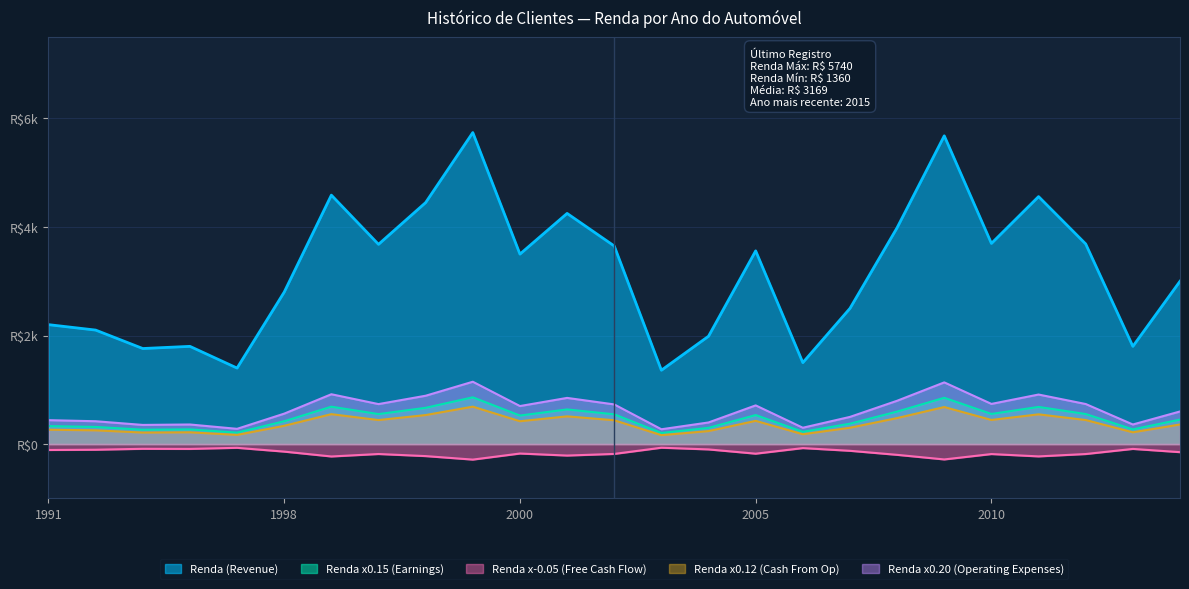

Does the chart have visible grid lines?

Yes